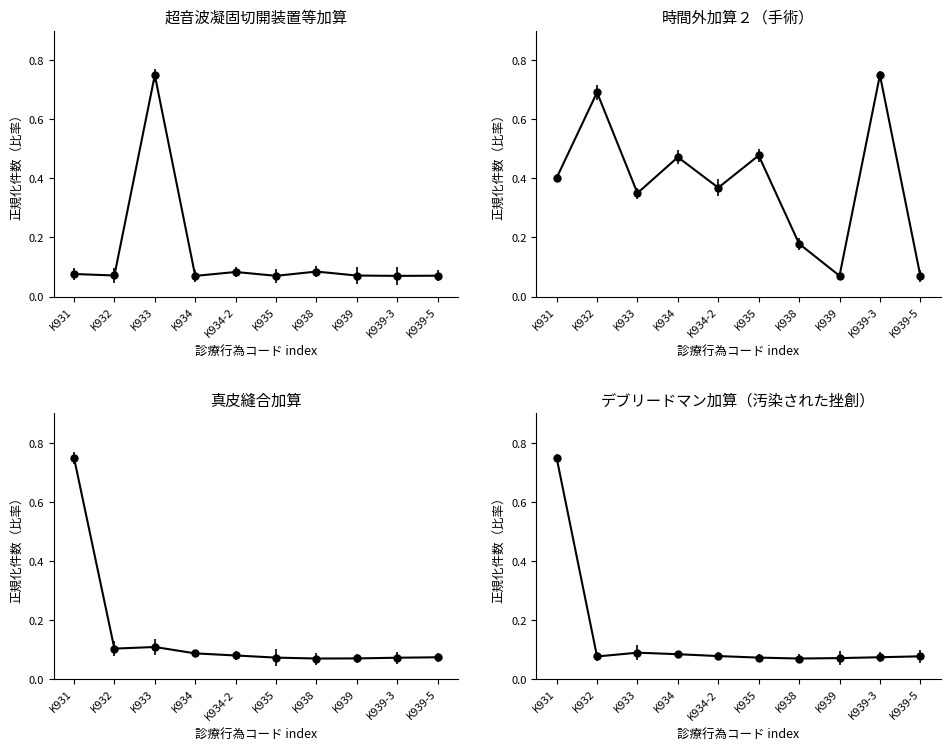

Does the chart have visible grid lines?

No